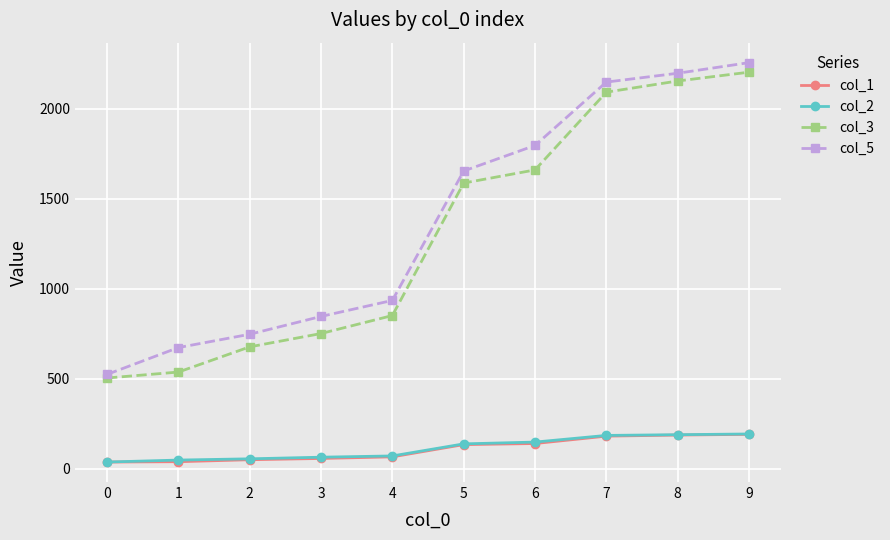

Which series has the largest total across all categories?

col_5